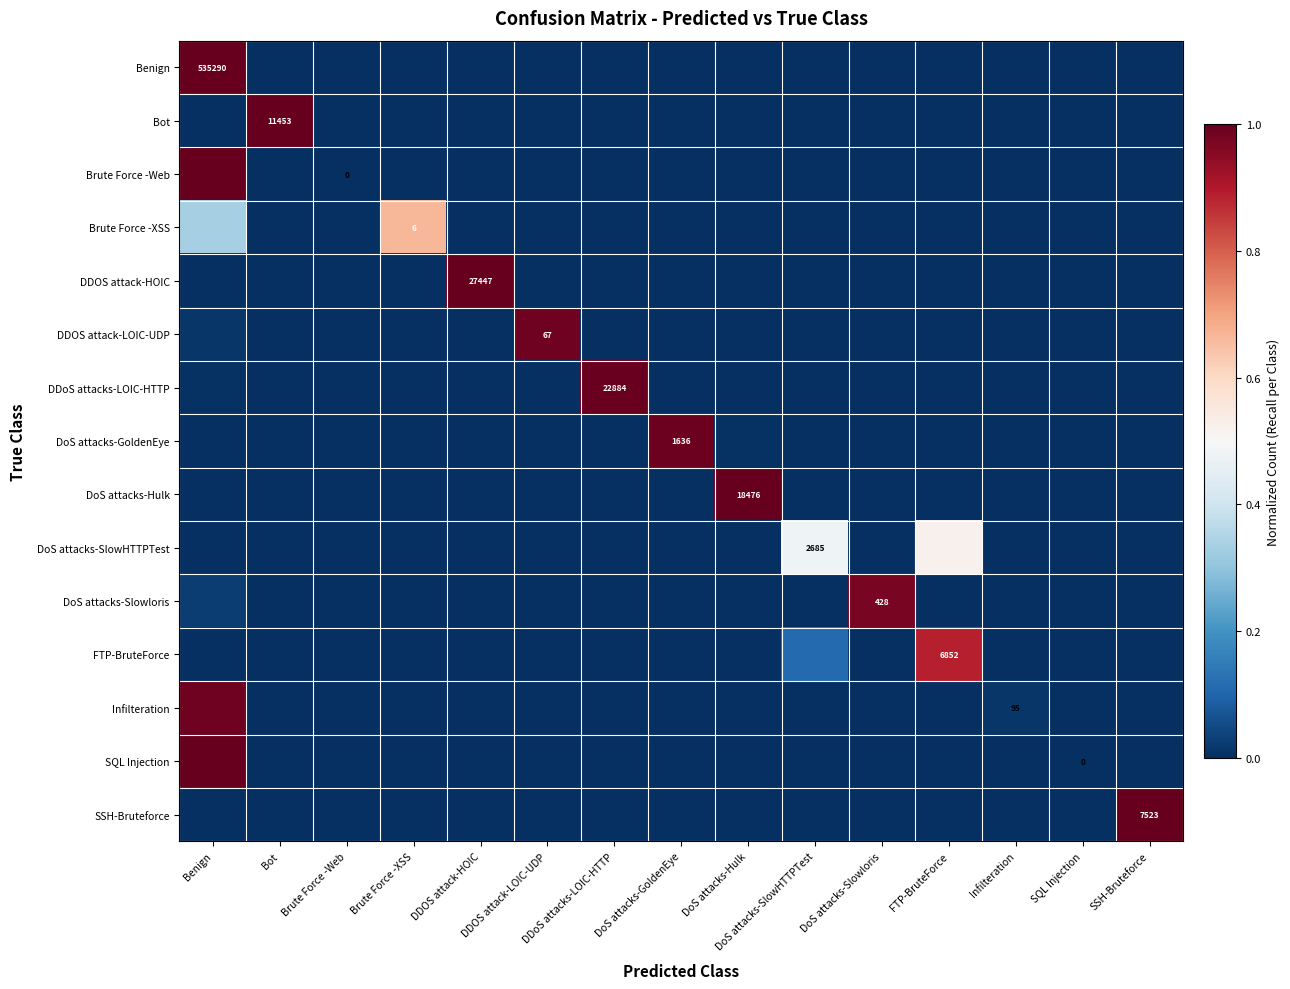

Which series has the largest total across all categories?

Benign